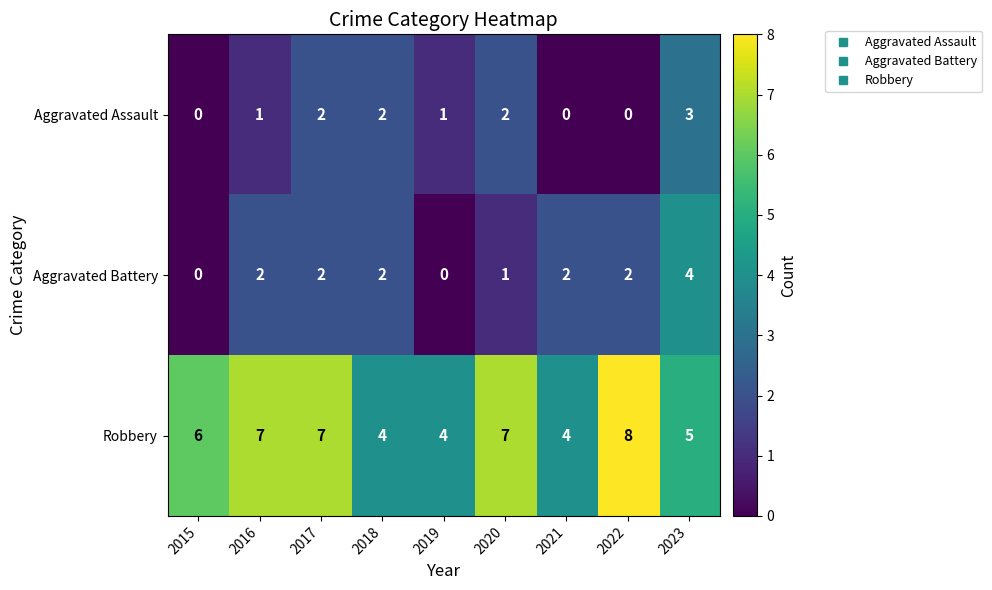

What is the maximum value for Aggravated Assault?

3